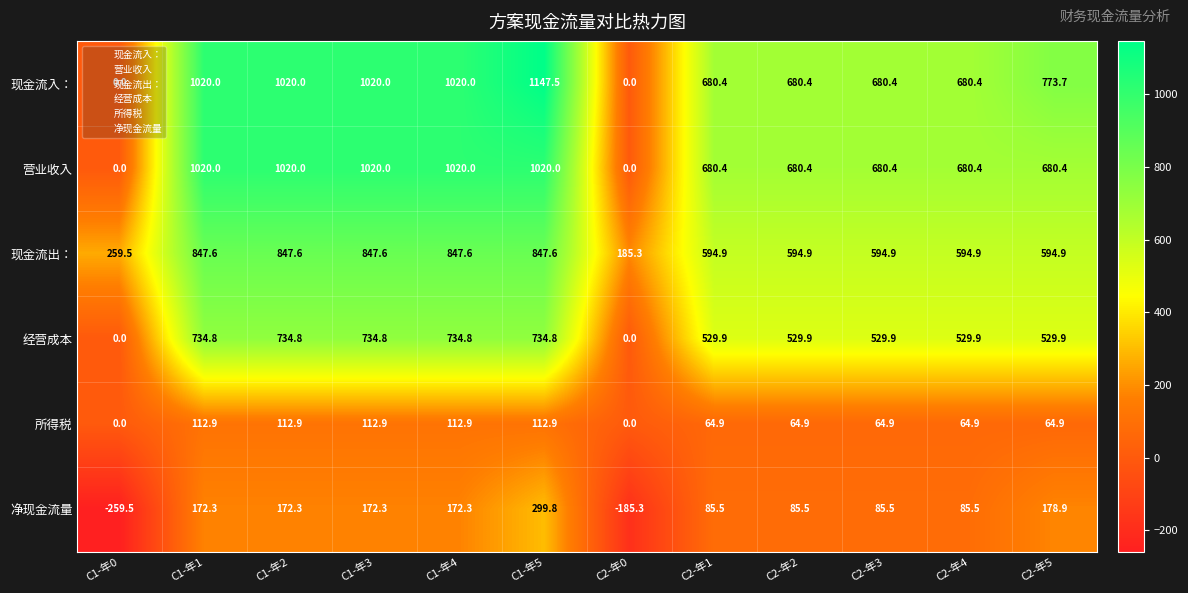

How many distinct data groups are displayed?

6